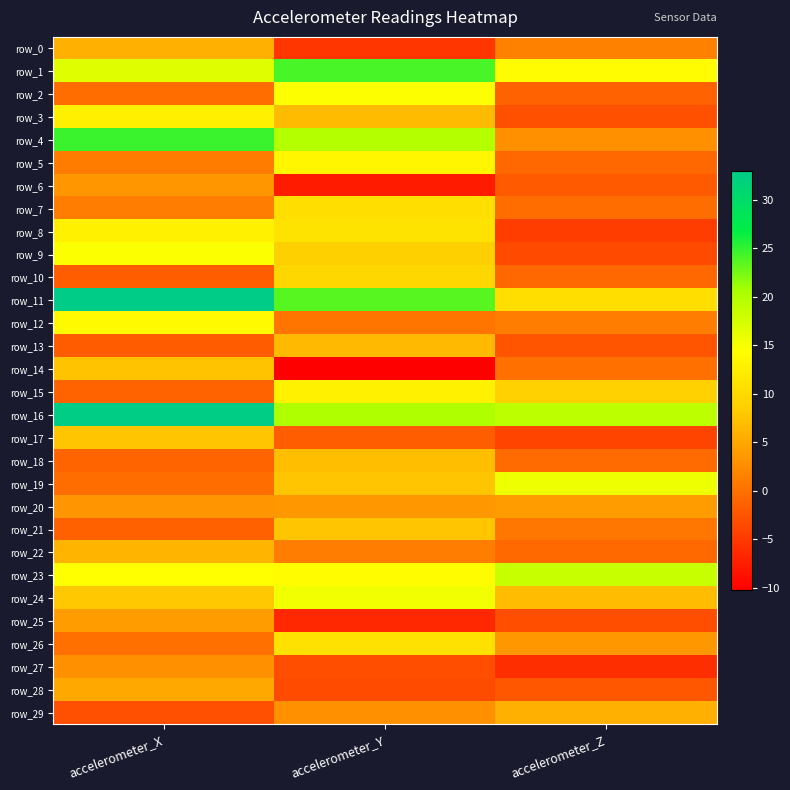

True or false: row_14 has a value of -0.0 at accelerometer_Z.

False